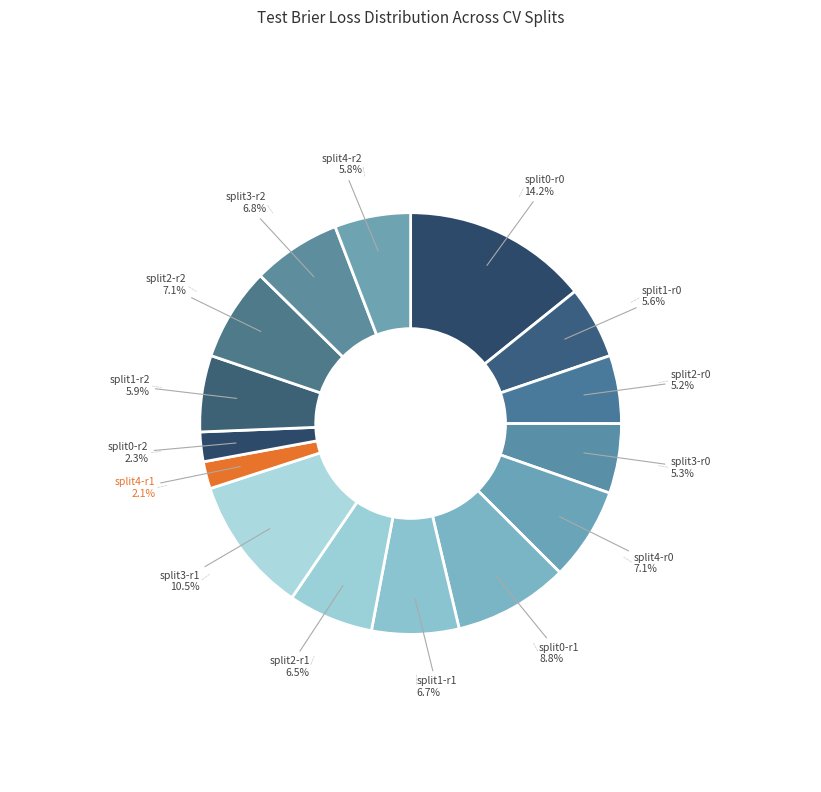

How many slices are in this pie chart?

15